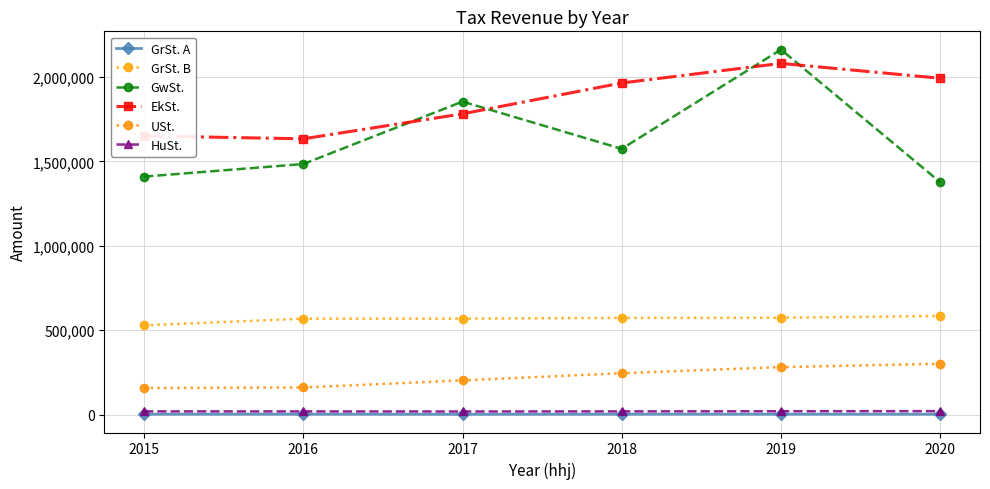

Where is the first local minimum for GwSt.?

2018